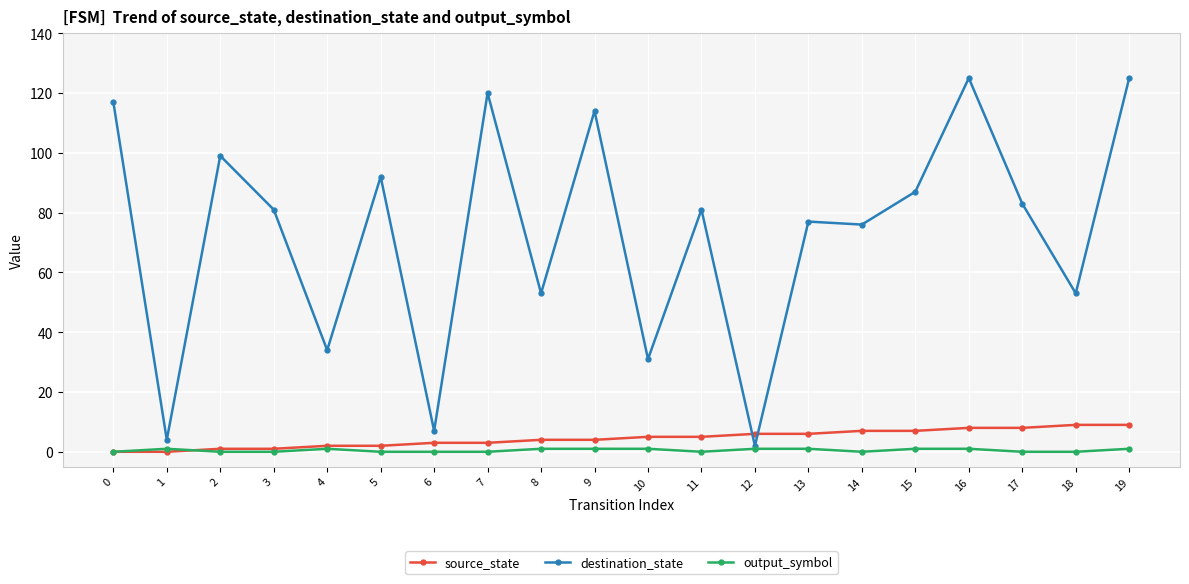

What is the greatest value displayed?

125